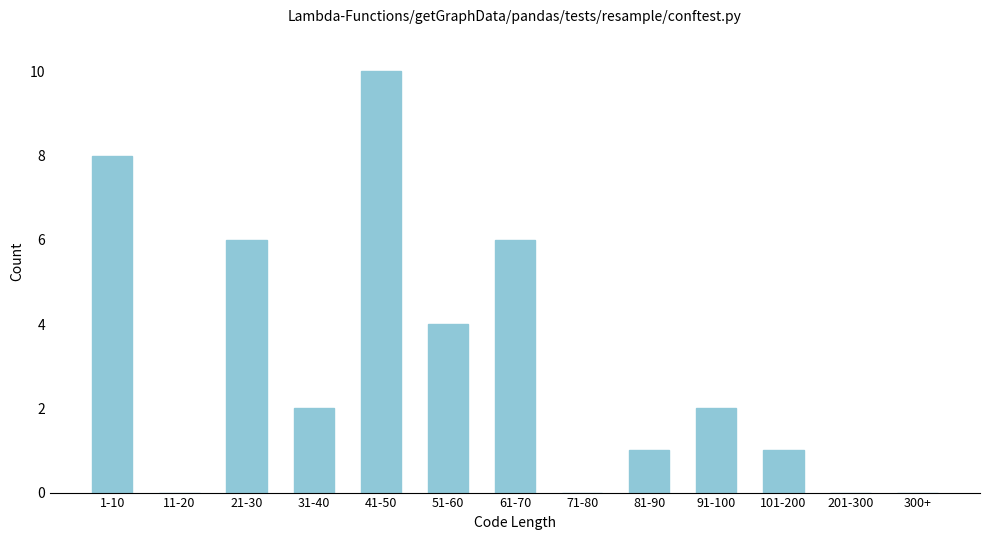

Reading left to right, list all the values displayed in this chart.

1-10=8	11-20=0	21-30=6	31-40=2	41-50=10	51-60=4	61-70=6	71-80=0	81-90=1	91-100=2	101-200=1	201-300=0	300+=0